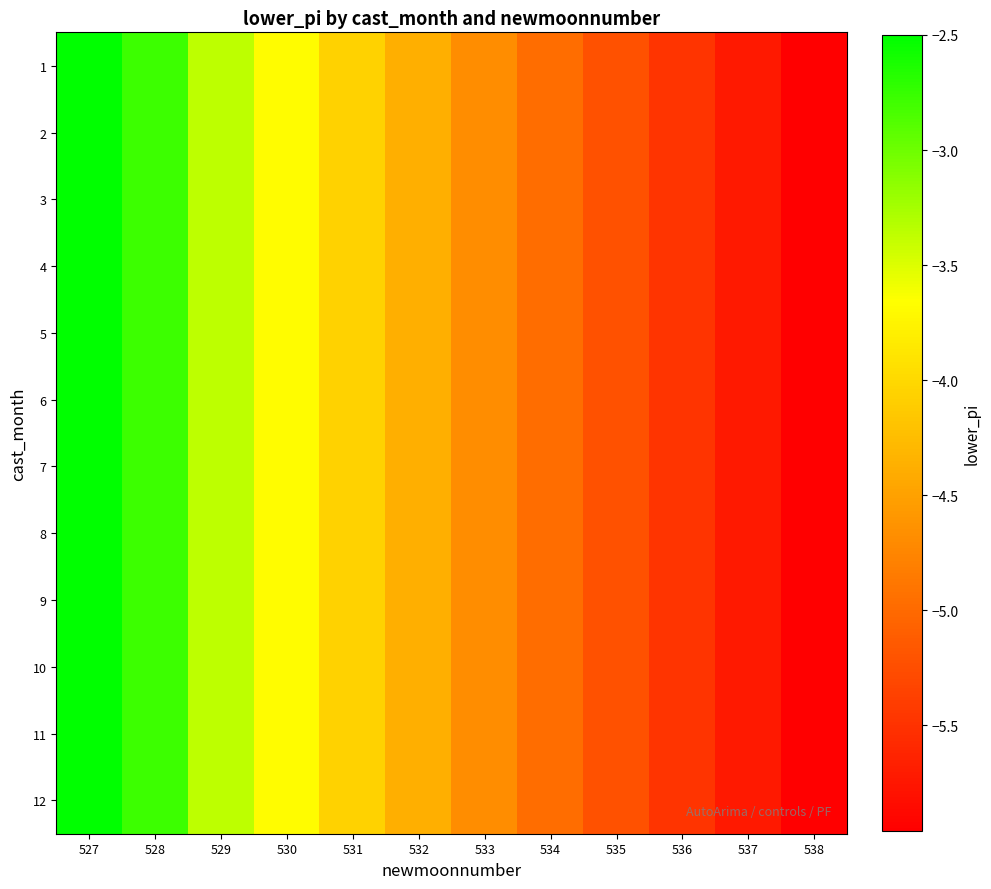

Reading left to right, what are all the values shown in this chart?

1: 527=-2.5	528=-2.8	529=-3.4	530=-3.7	531=-4.1	532=-4.4	533=-4.7	534=-5.0	535=-5.2	536=-5.5	537=-5.7	538=-6.0
2: 527=-2.5	528=-2.8	529=-3.4	530=-3.7	531=-4.1	532=-4.4	533=-4.7	534=-5.0	535=-5.2	536=-5.5	537=-5.7	538=-6.0
3: 527=-2.5	528=-2.8	529=-3.4	530=-3.7	531=-4.1	532=-4.4	533=-4.7	534=-5.0	535=-5.2	536=-5.5	537=-5.7	538=-6.0
4: 527=-2.5	528=-2.8	529=-3.4	530=-3.7	531=-4.1	532=-4.4	533=-4.7	534=-5.0	535=-5.2	536=-5.5	537=-5.7	538=-6.0
5: 527=-2.5	528=-2.8	529=-3.4	530=-3.7	531=-4.1	532=-4.4	533=-4.7	534=-5.0	535=-5.2	536=-5.5	537=-5.7	538=-6.0
6: 527=-2.5	528=-2.8	529=-3.4	530=-3.7	531=-4.1	532=-4.4	533=-4.7	534=-5.0	535=-5.2	536=-5.5	537=-5.7	538=-6.0
7: 527=-2.5	528=-2.8	529=-3.4	530=-3.7	531=-4.1	532=-4.4	533=-4.7	534=-5.0	535=-5.2	536=-5.5	537=-5.7	538=-6.0
8: 527=-2.5	528=-2.8	529=-3.4	530=-3.7	531=-4.1	532=-4.4	533=-4.7	534=-5.0	535=-5.2	536=-5.5	537=-5.7	538=-6.0
9: 527=-2.5	528=-2.8	529=-3.4	530=-3.7	531=-4.1	532=-4.4	533=-4.7	534=-5.0	535=-5.2	536=-5.5	537=-5.7	538=-6.0
10: 527=-2.5	528=-2.8	529=-3.4	530=-3.7	531=-4.1	532=-4.4	533=-4.7	534=-5.0	535=-5.2	536=-5.5	537=-5.7	538=-6.0
11: 527=-2.5	528=-2.8	529=-3.4	530=-3.7	531=-4.1	532=-4.4	533=-4.7	534=-5.0	535=-5.2	536=-5.5	537=-5.7	538=-6.0
12: 527=-2.5	528=-2.8	529=-3.4	530=-3.7	531=-4.1	532=-4.4	533=-4.7	534=-5.0	535=-5.2	536=-5.5	537=-5.7	538=-6.0